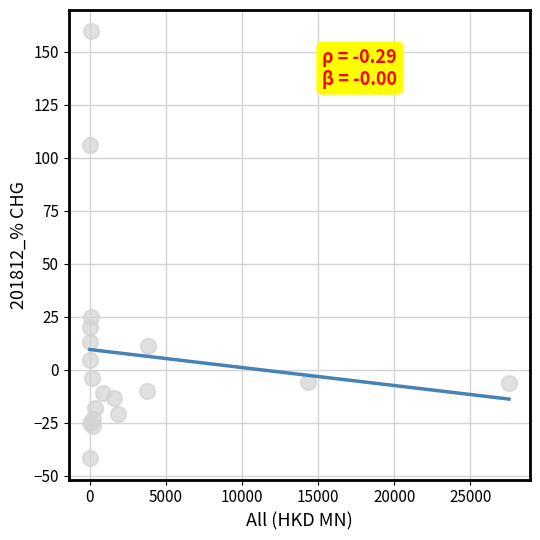

What Y value in the scatter plot is closest to 58?

24.9